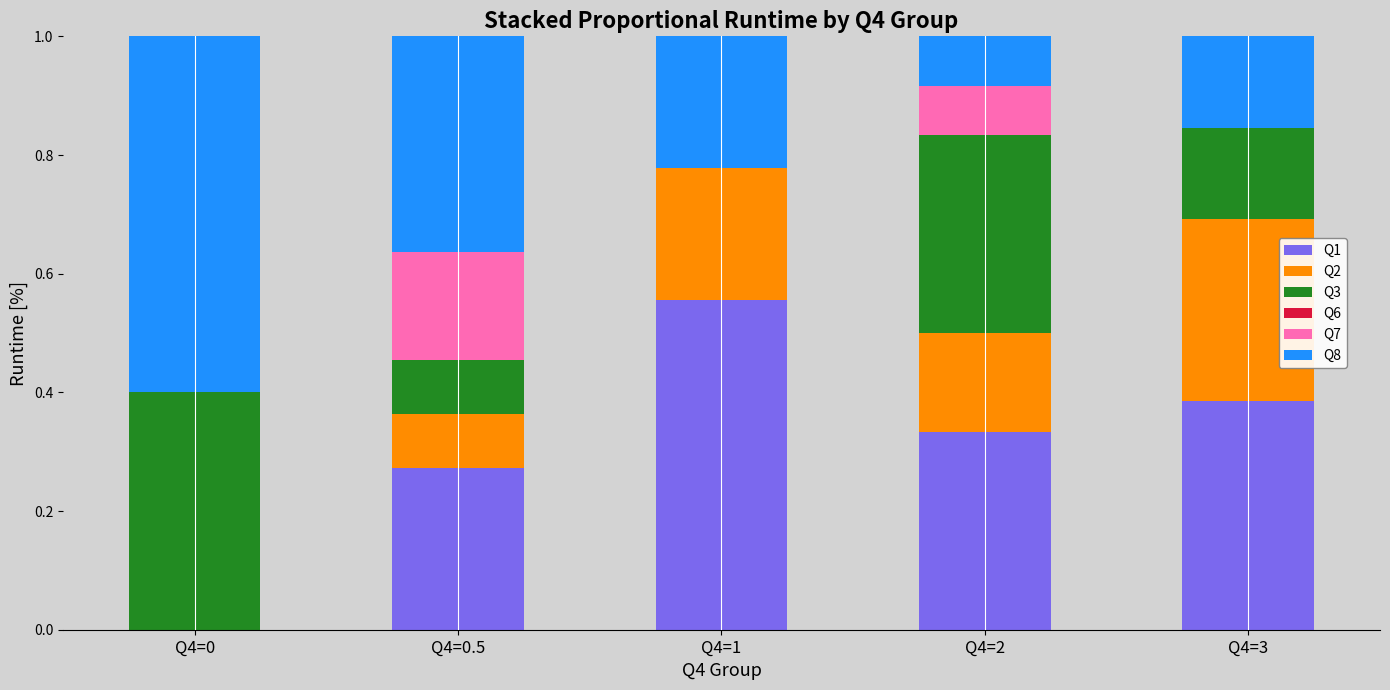

The value of Q1 at Q4=0.5 is 0.3. True or false?

True